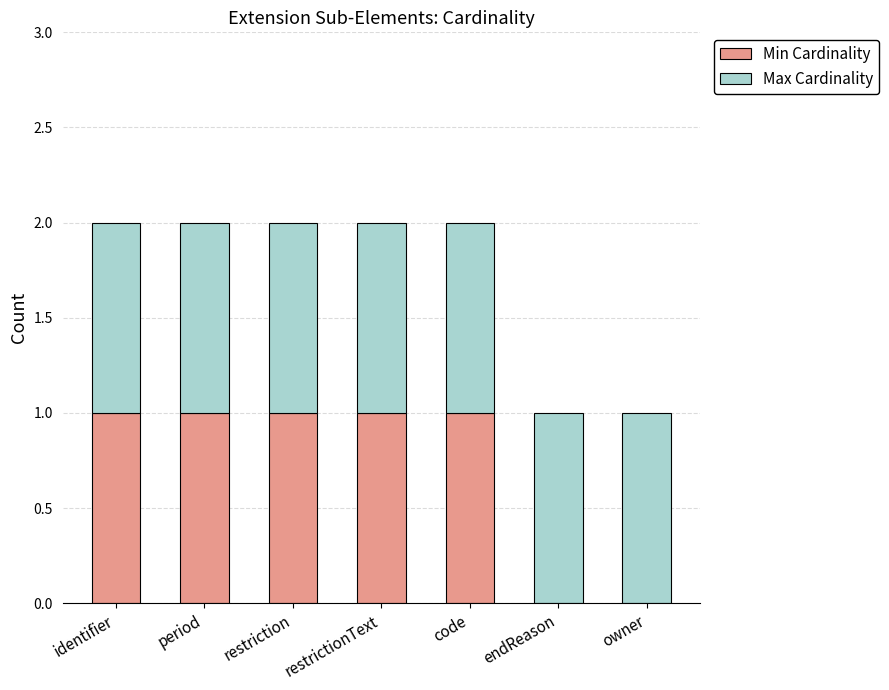

True or false: Min Cardinality has a value of 0 at owner.

True